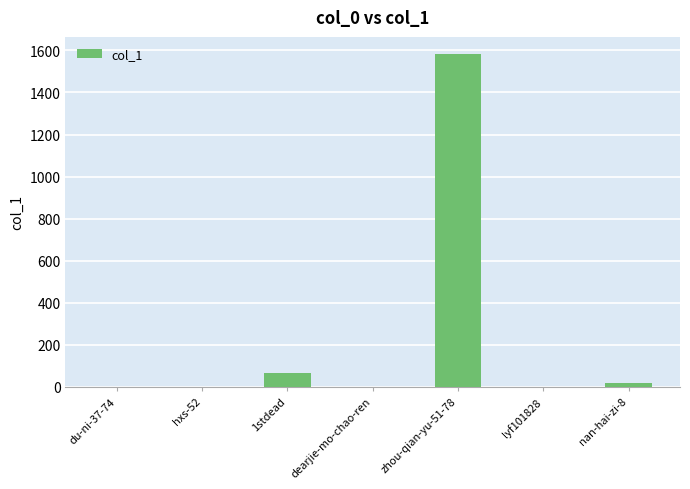

What is the maximum value shown in the chart?

1585